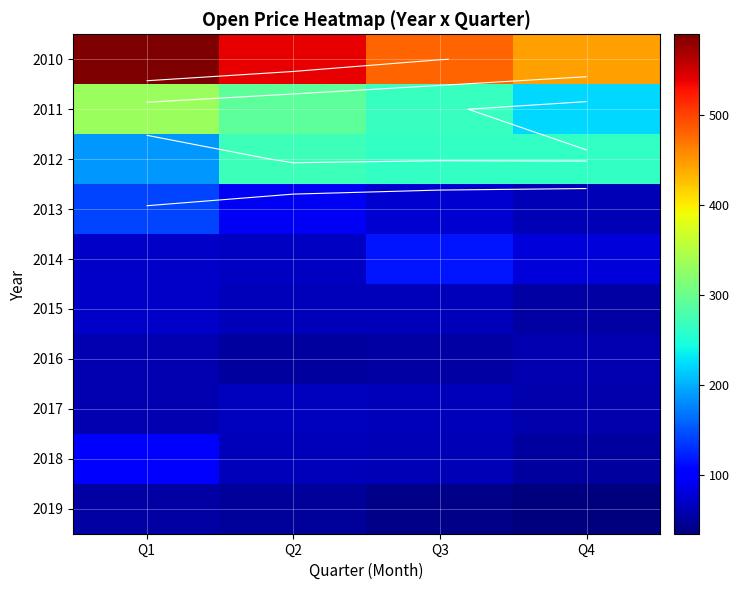

Read the 2010 value at Q3.

481.0